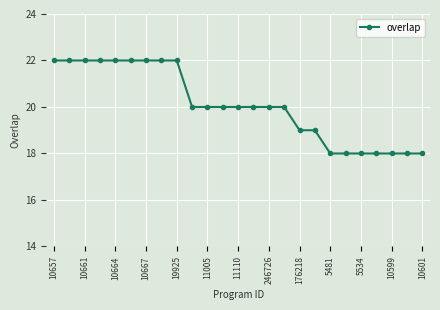

What is the smallest value displayed?

18